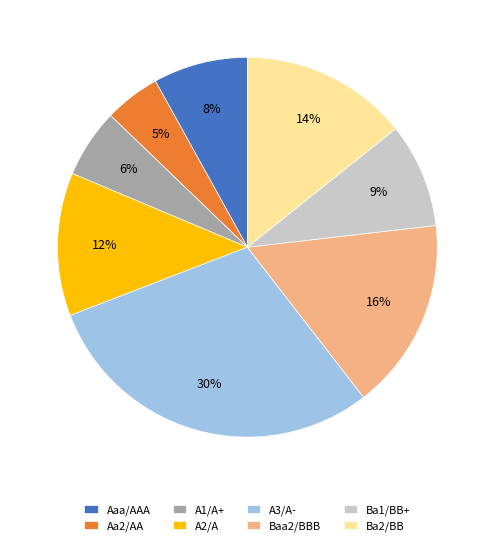

To the nearest percent, what percentage of the pie is Ba2/BB?

14%